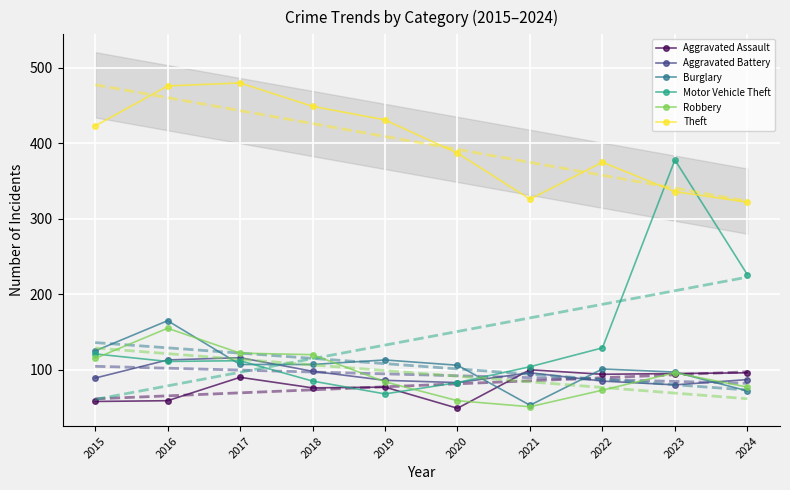

What is the sum of the Robbery values at 2024 and 2023?

173